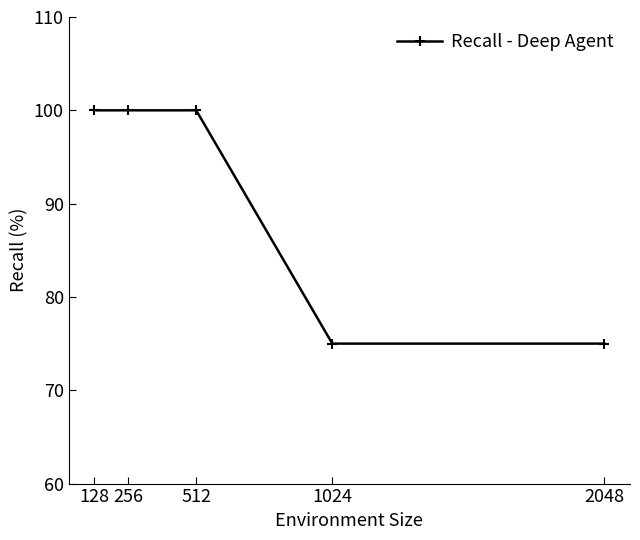

True or false: the data shows 100 at 256.

True